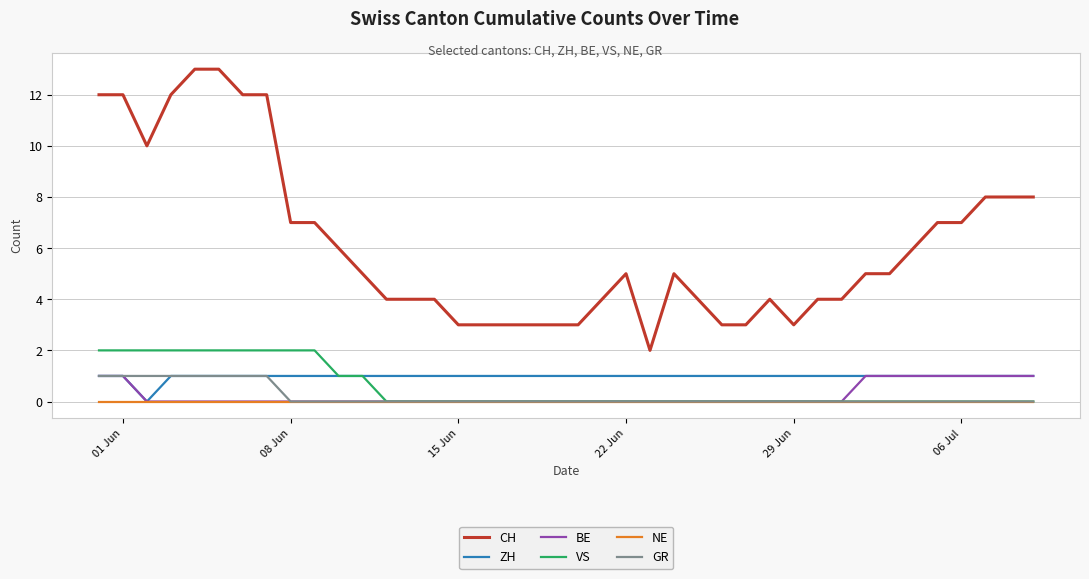

True or false: CH and BE intersect in this chart.

False